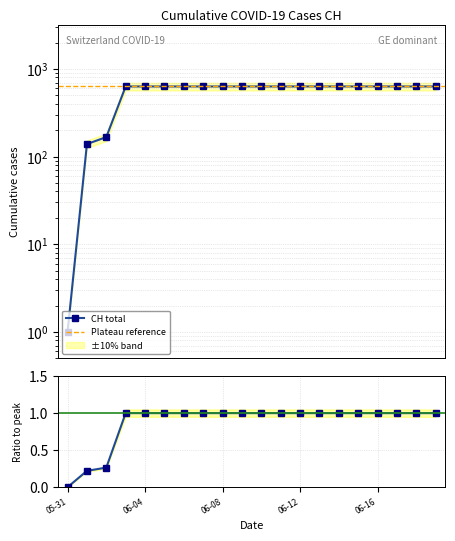

List the labels in order of value, largest first.

2020-06-03, 2020-06-04, 2020-06-05, 2020-06-06, 2020-06-07, 2020-06-08, 2020-06-09, 2020-06-10, 2020-06-11, 2020-06-12, 2020-06-13, 2020-06-14, 2020-06-15, 2020-06-16, 2020-06-17, 2020-06-18, 2020-06-19, 2020-06-02, 2020-06-01, 2020-05-31